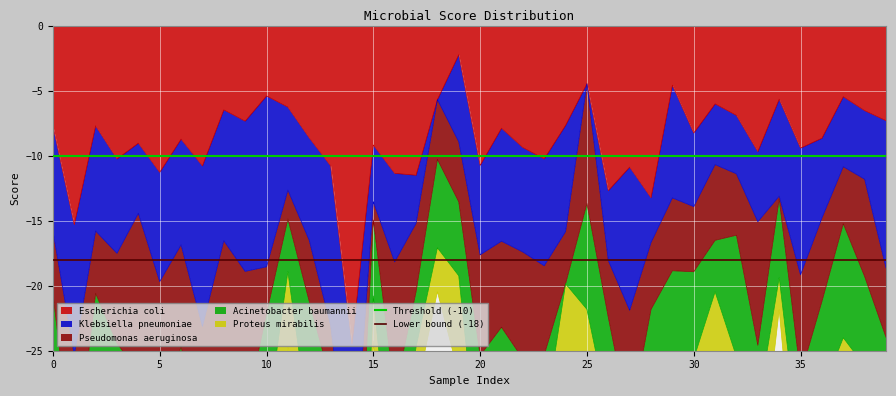

Is it true that Escherichia coli equals -4.5 at 0?

False